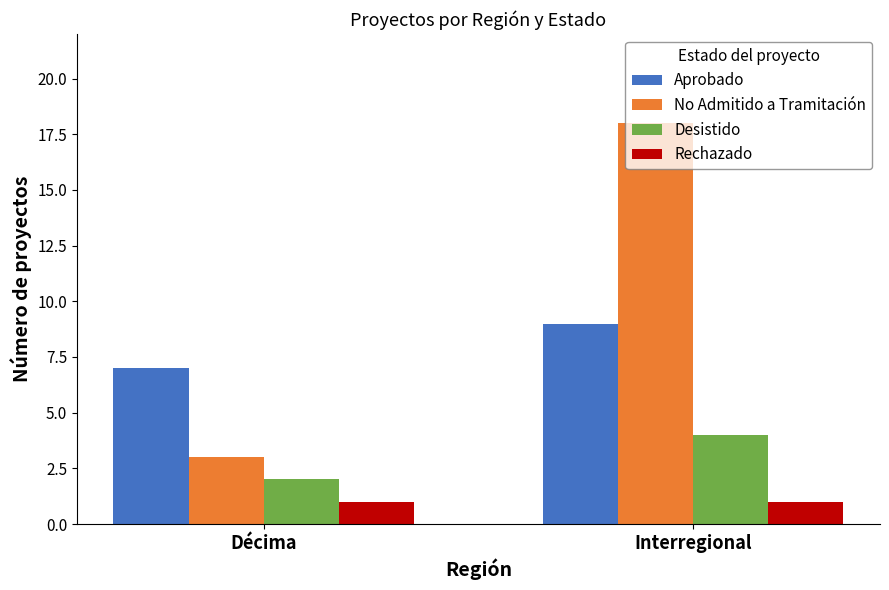

Reading right to left, list all the values displayed in this chart.

Aprobado: 9	7
No Admitido a Tramitación: 18	3
Desistido: 4	2
Rechazado: 1	1